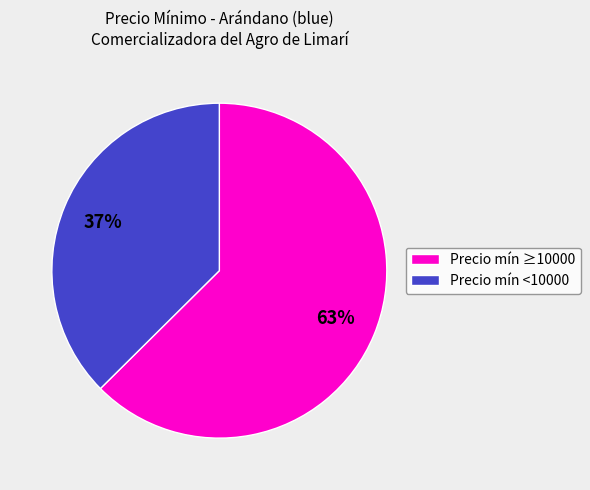

To the nearest percent, what is the average slice percentage?

50%